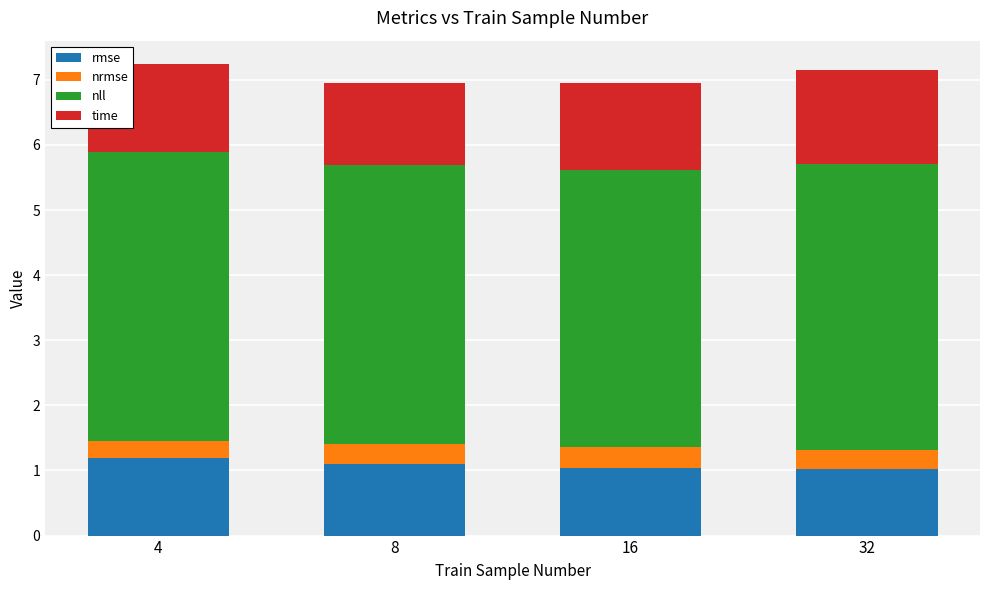

Is it true that rmse equals 1.7 at 16?

False